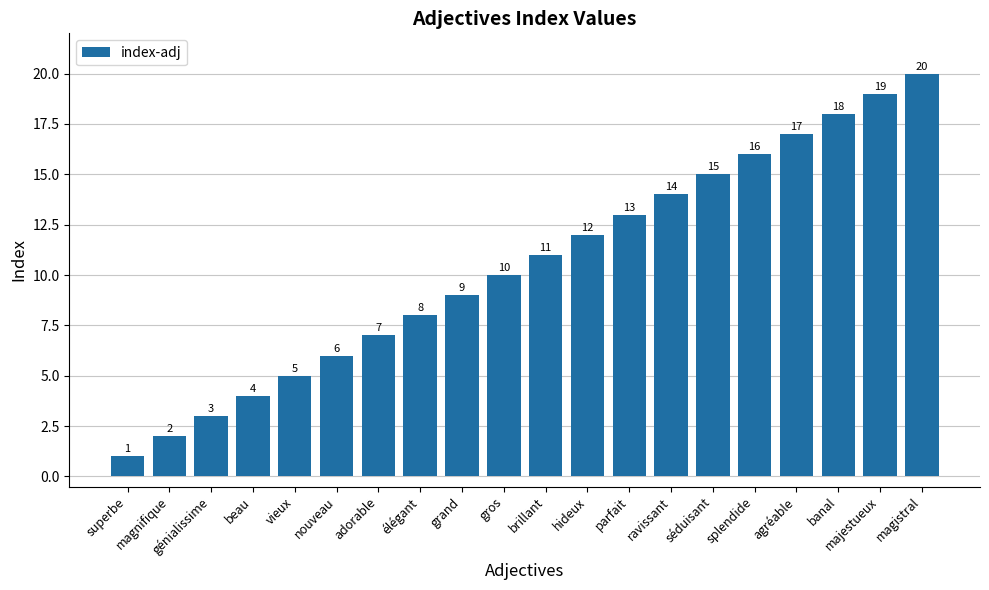

Reading right to left, extract all data points from this chart.

20	19	18	17	16	15	14	13	12	11	10	9	8	7	6	5	4	3	2	1